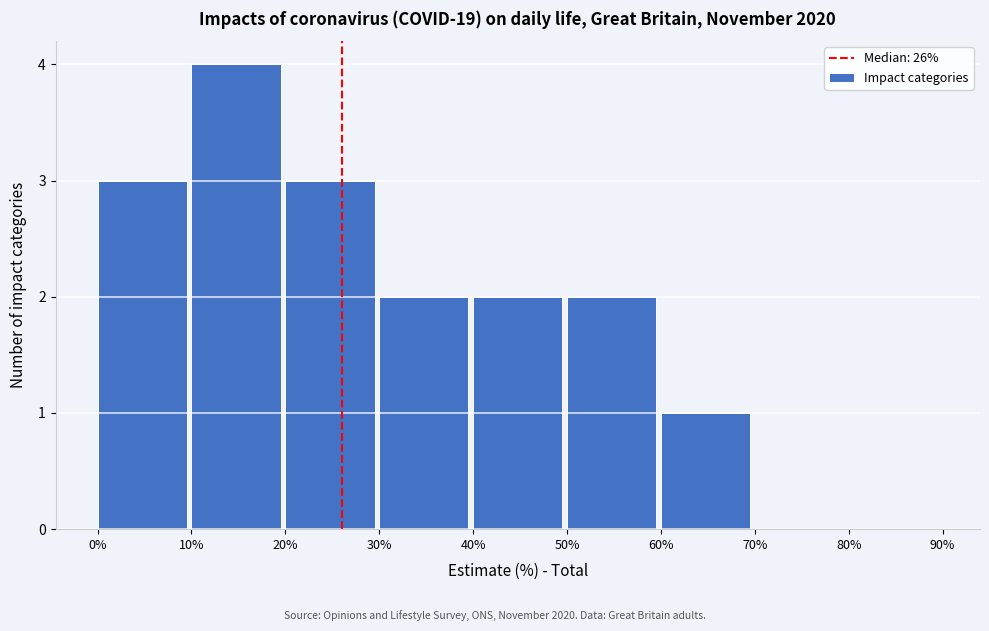

How tall is the bar that spans 60% to 70% on the x-axis? The values are not printed on the chart, so give them approximately, as read against the axis.

1